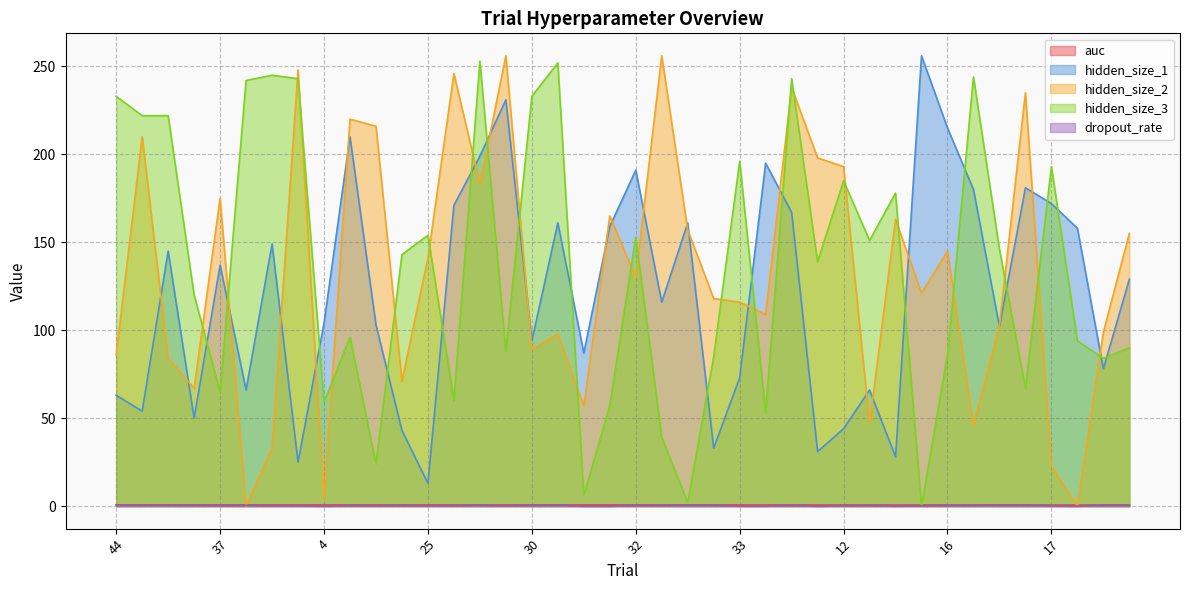

Which category has the highest value across all series?

10